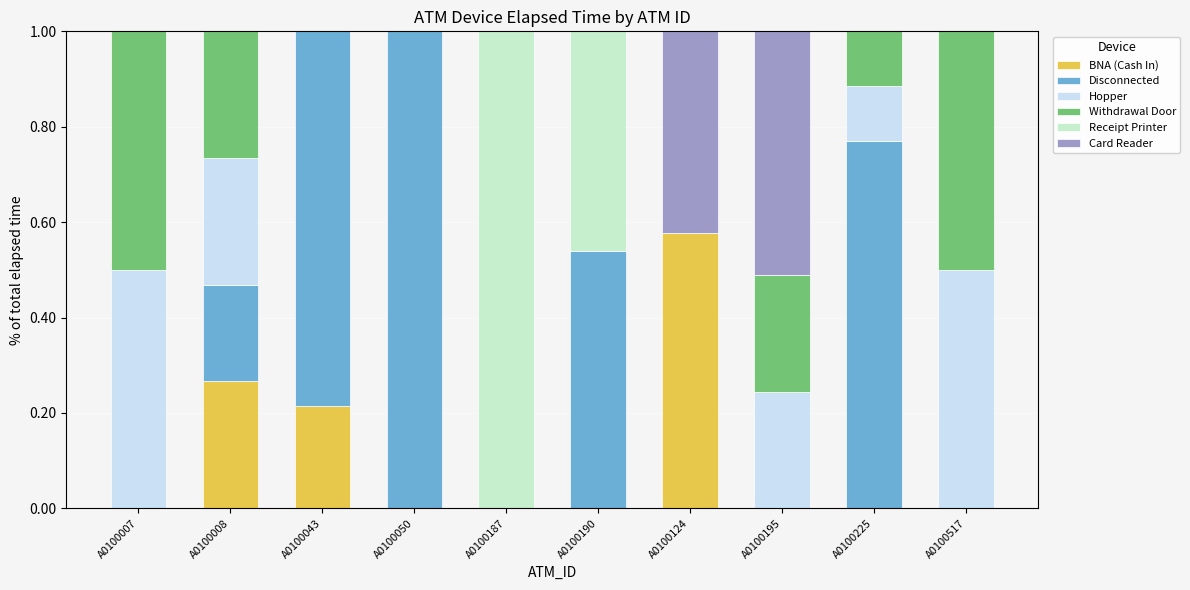

Does the chart contain stacked bars?

Yes